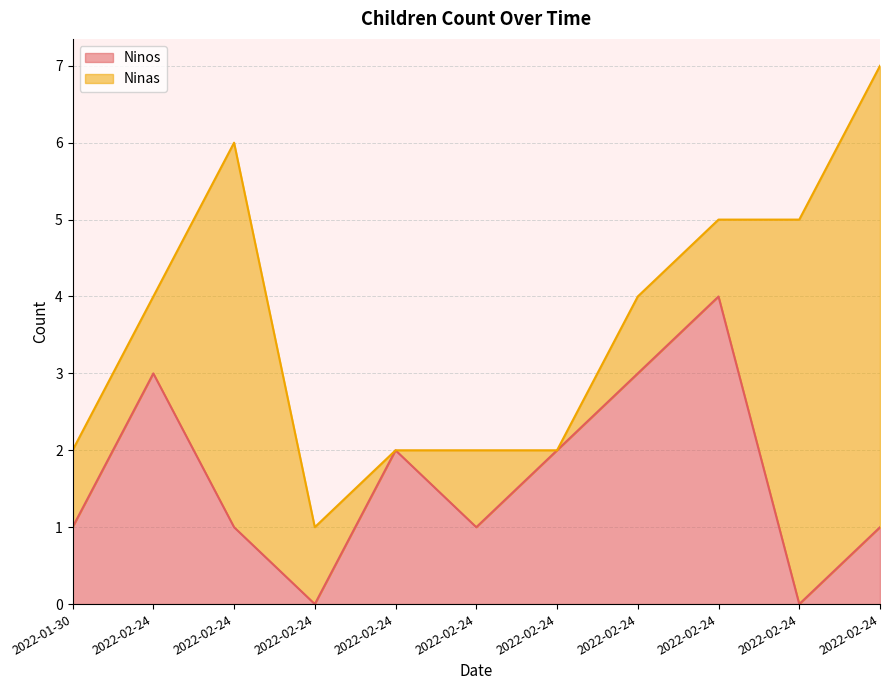

Where does the data first go above 1?

2022-02-24